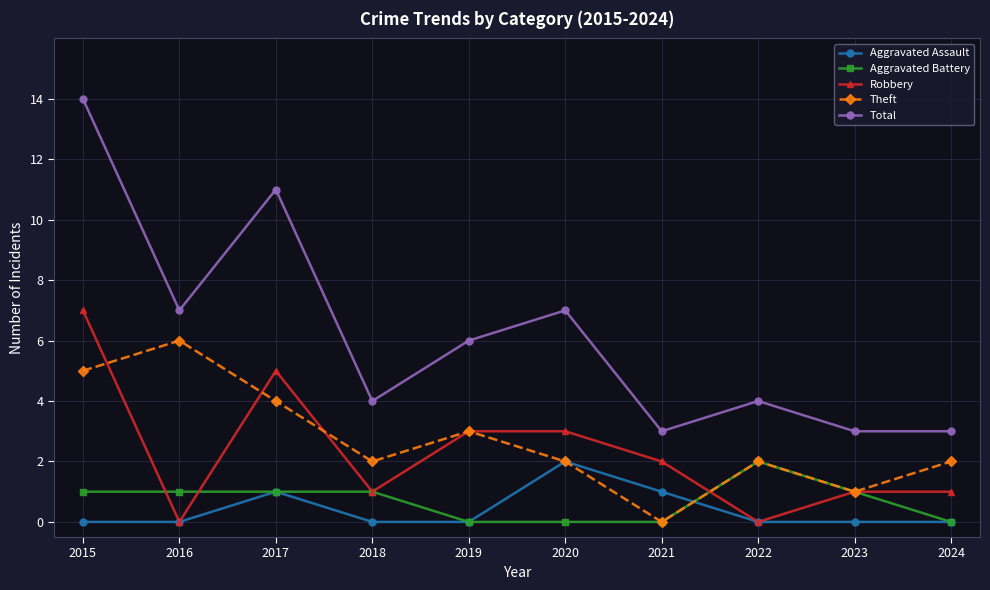

Reading right to left, list all the values displayed in this chart.

Aggravated Assault: 2024=0	2023=0	2022=0	2021=1	2020=2	2019=0	2018=0	2017=1	2016=0	2015=0
Aggravated Battery: 2024=0	2023=1	2022=2	2021=0	2020=0	2019=0	2018=1	2017=1	2016=1	2015=1
Robbery: 2024=1	2023=1	2022=0	2021=2	2020=3	2019=3	2018=1	2017=5	2016=0	2015=7
Theft: 2024=2	2023=1	2022=2	2021=0	2020=2	2019=3	2018=2	2017=4	2016=6	2015=5
Total: 2024=3	2023=3	2022=4	2021=3	2020=7	2019=6	2018=4	2017=11	2016=7	2015=14